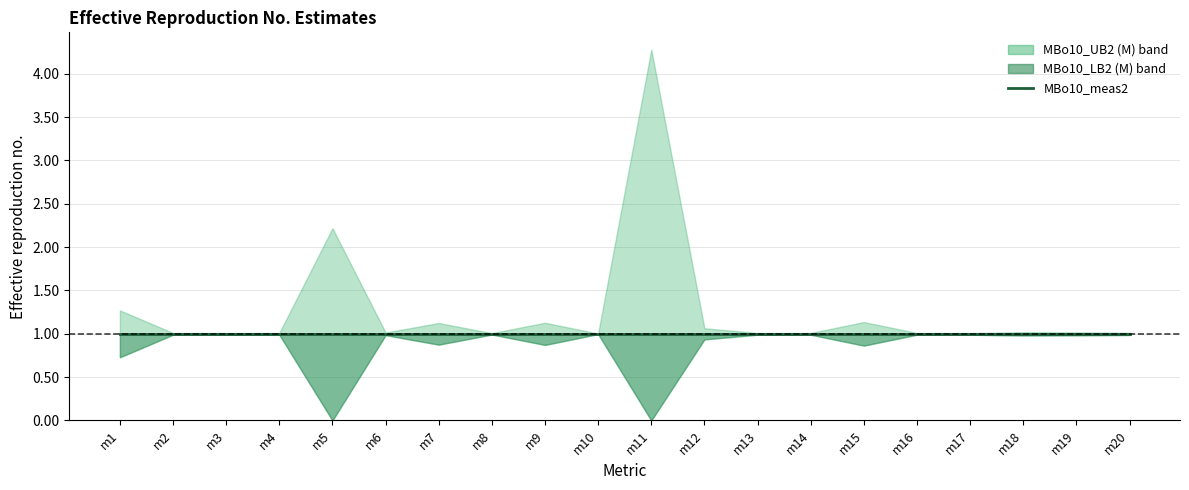

What is the value of the MBo10_meas2 point at the 12th from the left?

1.0